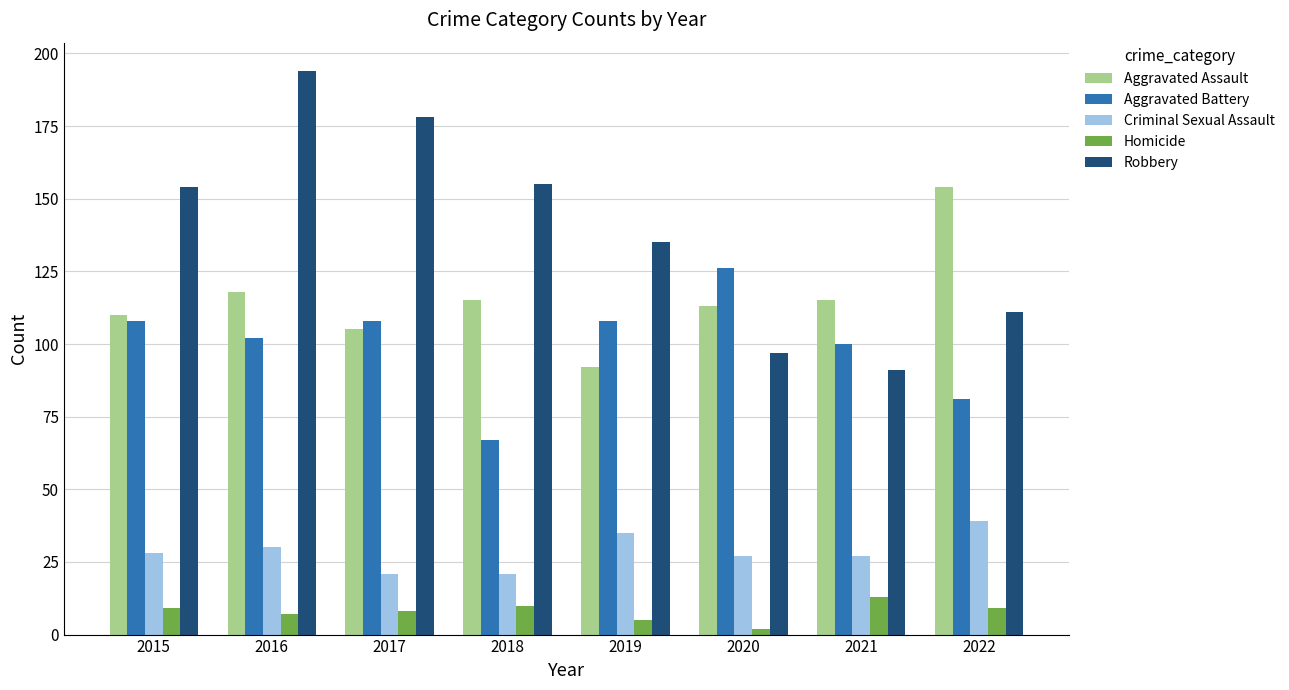

What is the greatest value displayed?

194